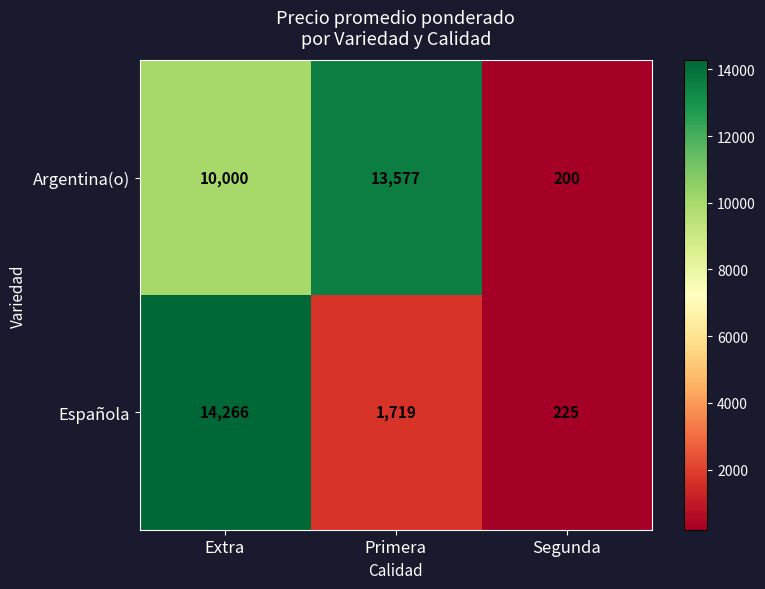

Reading right to left, extract all data points from this chart.

Argentina(o): 200	13577	10000
Española: 225	1719	14266